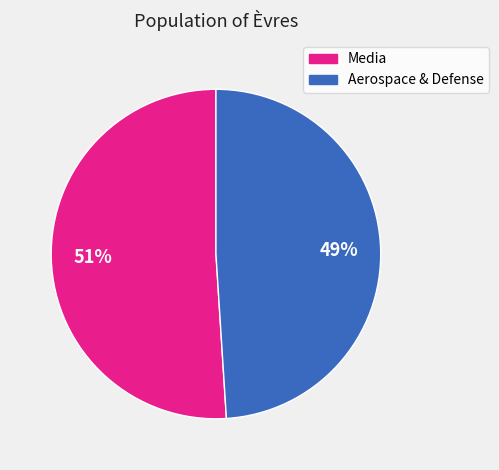

Does any single category account for the majority?

Yes